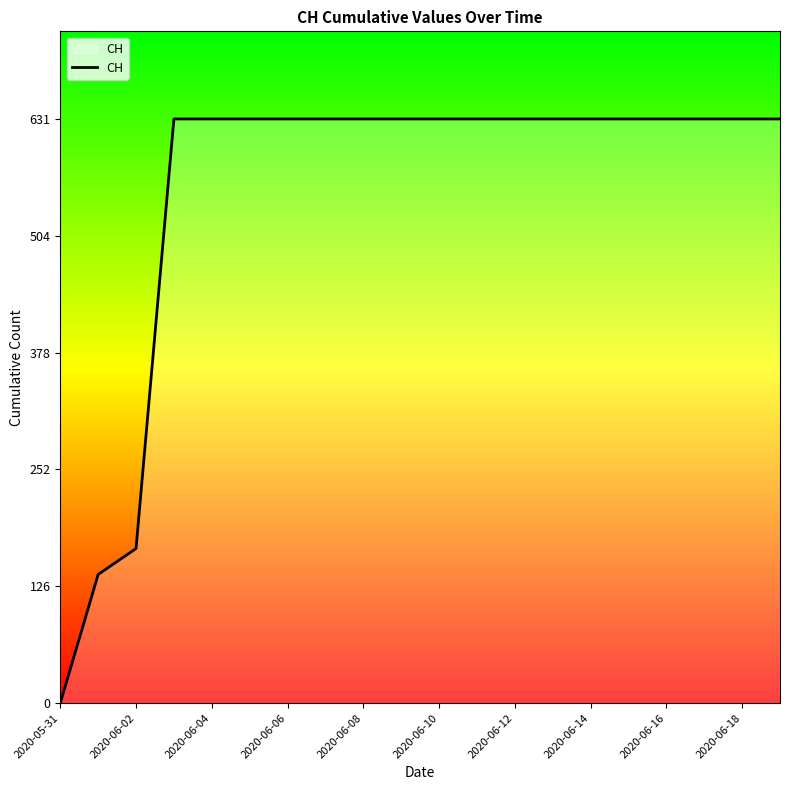

How many series are shown in this chart?

1